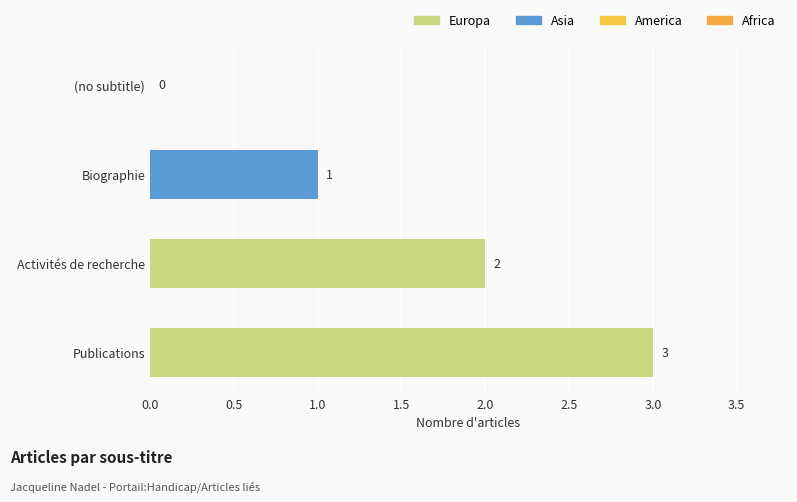

Where is the data nearest to the value 1?

Biographie